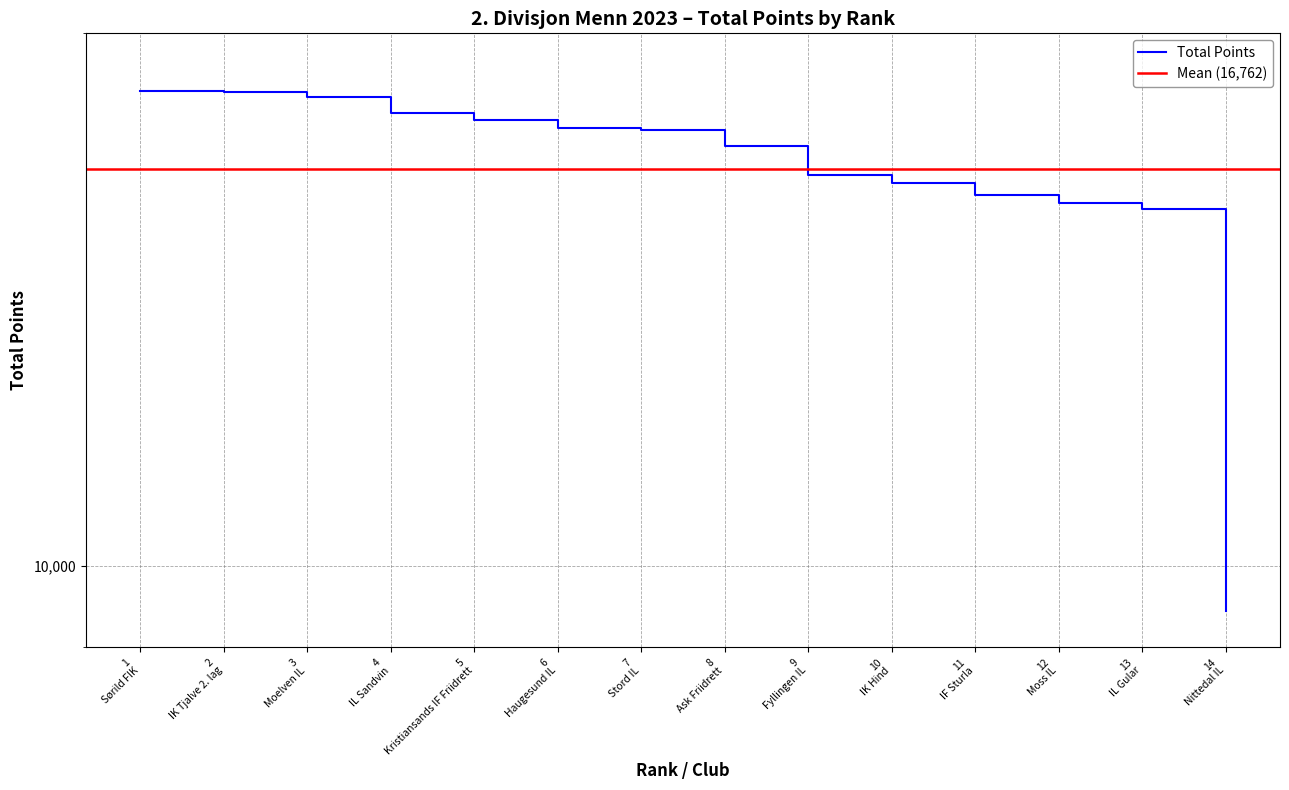

Reading left to right, transcribe all the data shown in this chart.

18561	18535	18421	18021	17863	17678	17628	17274	16629	16458	16211	16047	15910	9436